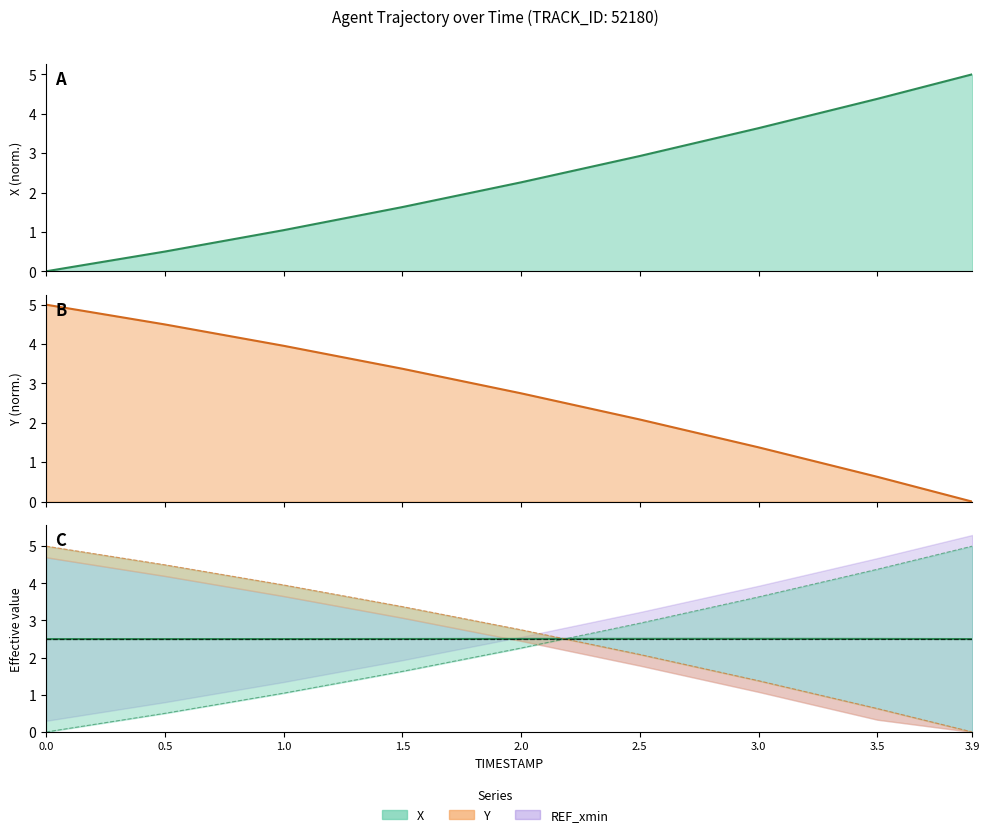

What is the difference between the maximum and second lowest values in the X (normalized) series?

4.5